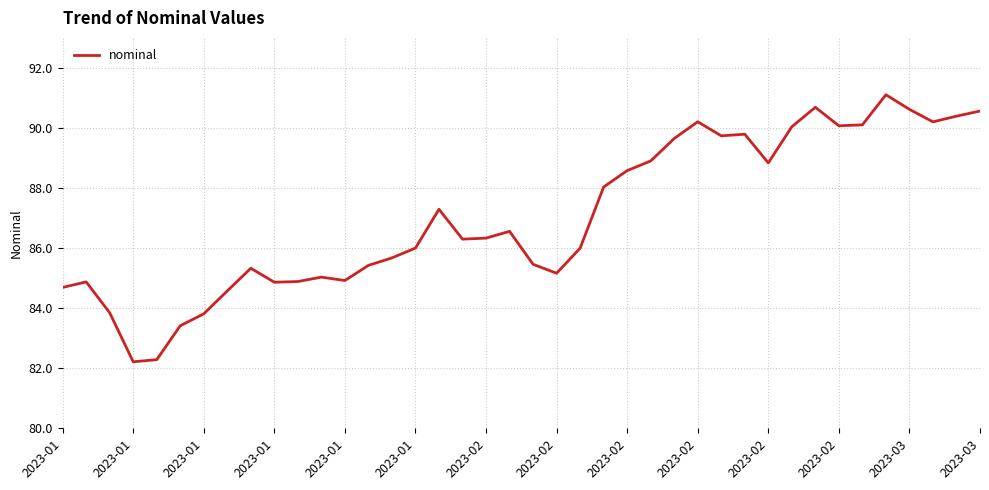

What is the smallest value displayed?

82.2